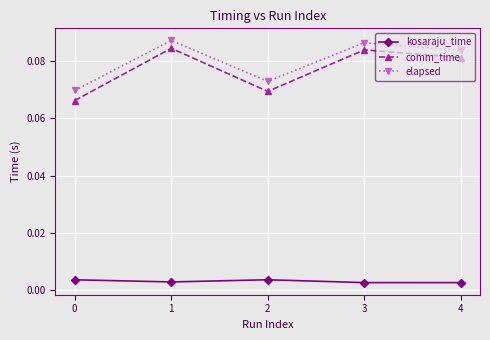

What are all the series names shown in the legend?

kosaraju_time, comm_time, elapsed